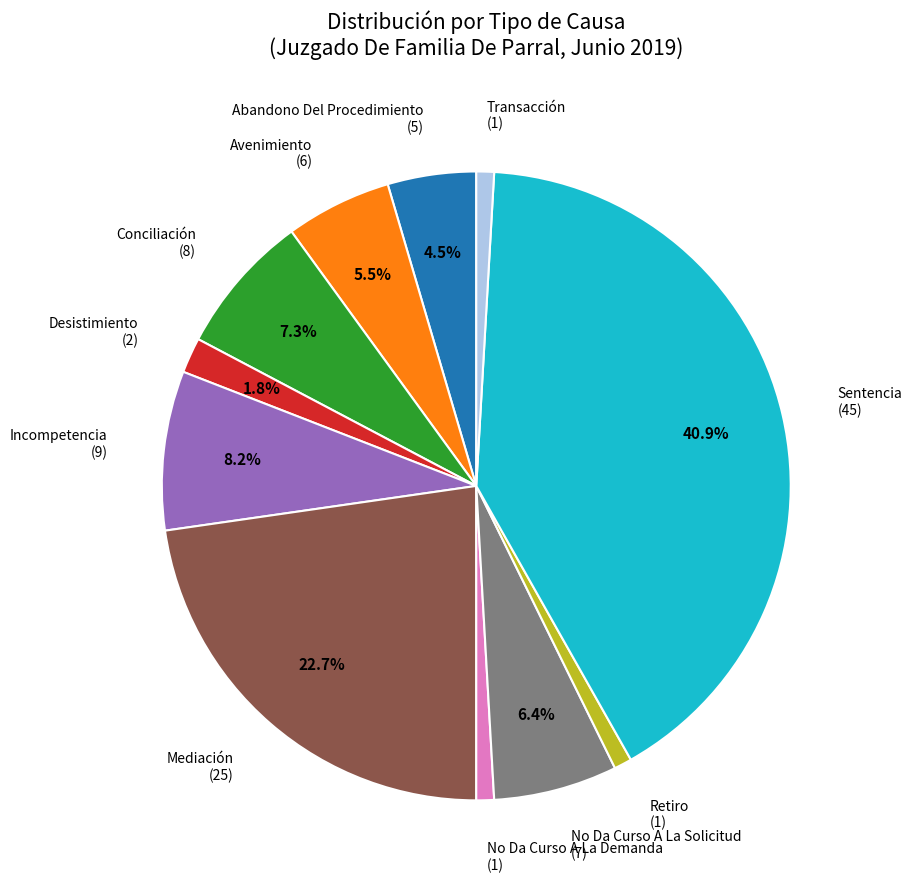

Approximately how many times larger is the value at No Da Curso A La Demanda compared to Transacción?

1.0